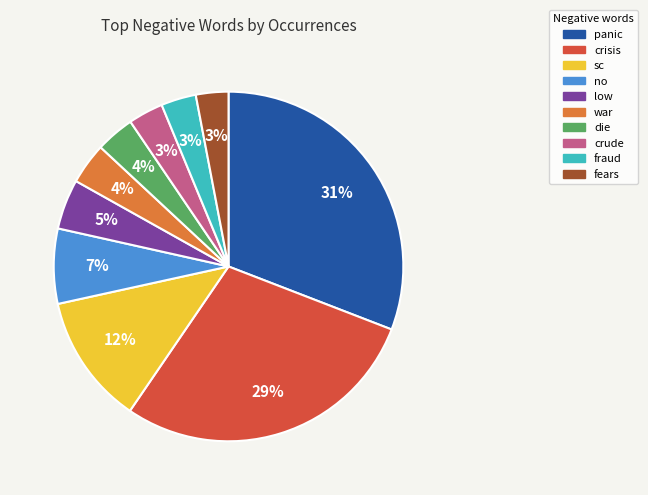

To the nearest percent, what is the combined percentage of fraud and war?

7%